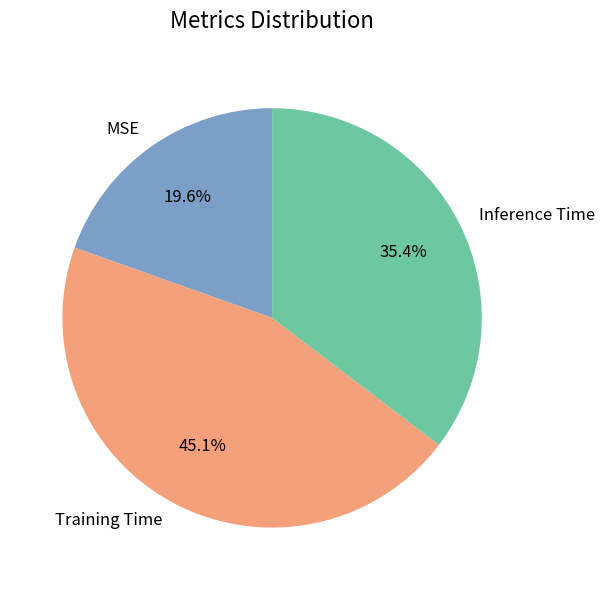

Is the sum of Inference Time and Training Time greater than half?

Yes